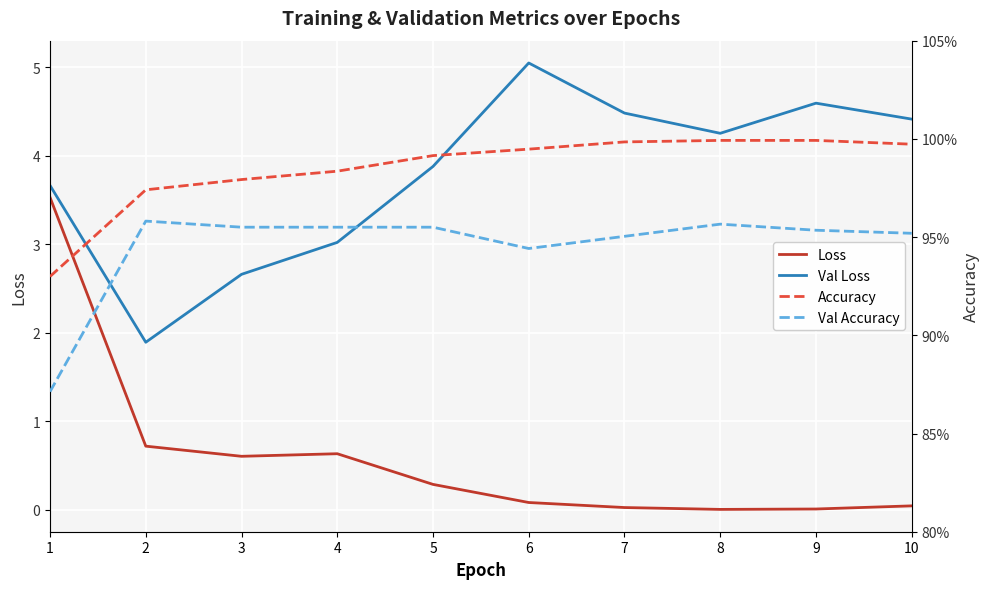

How many interior local peaks does the Val Accuracy series have?

2